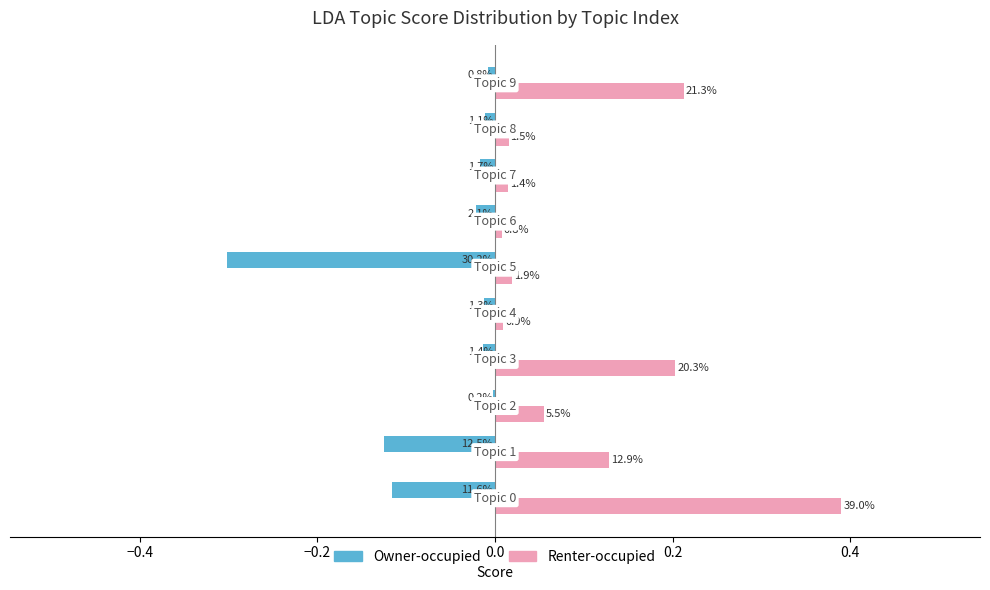

What are all the series names shown in the legend?

Owner-occupied, Renter-occupied